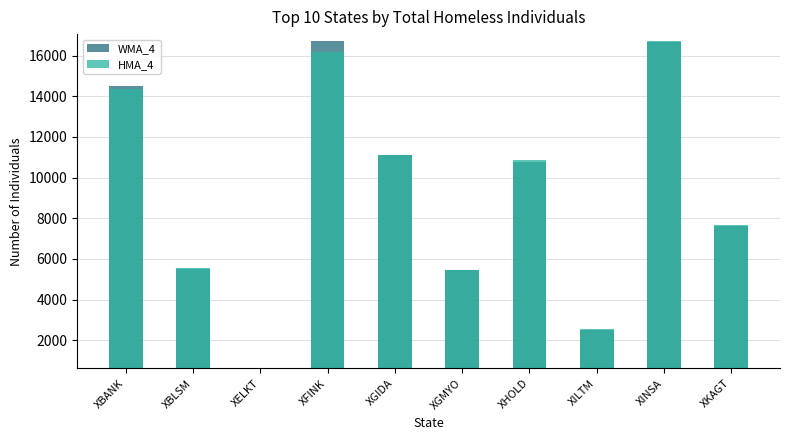

Reading right to left, list all the values displayed in this chart.

WMA_4: XKAGT=7628.9	XINSA=16681.5	XILTM=2524.2	XHOLD=10761.1	XGMYO=5458.5	XGIDA=11099.2	XFINK=16702.9	XELKT=631.2	XBLSM=5515.3	XBANK=14499.6
HMA_4: XKAGT=7655.5	XINSA=16723.3	XILTM=2533.5	XHOLD=10842.7	XGMYO=5474.4	XGIDA=11124.0	XFINK=16189.1	XELKT=636.8	XBLSM=5572.4	XBANK=14380.3